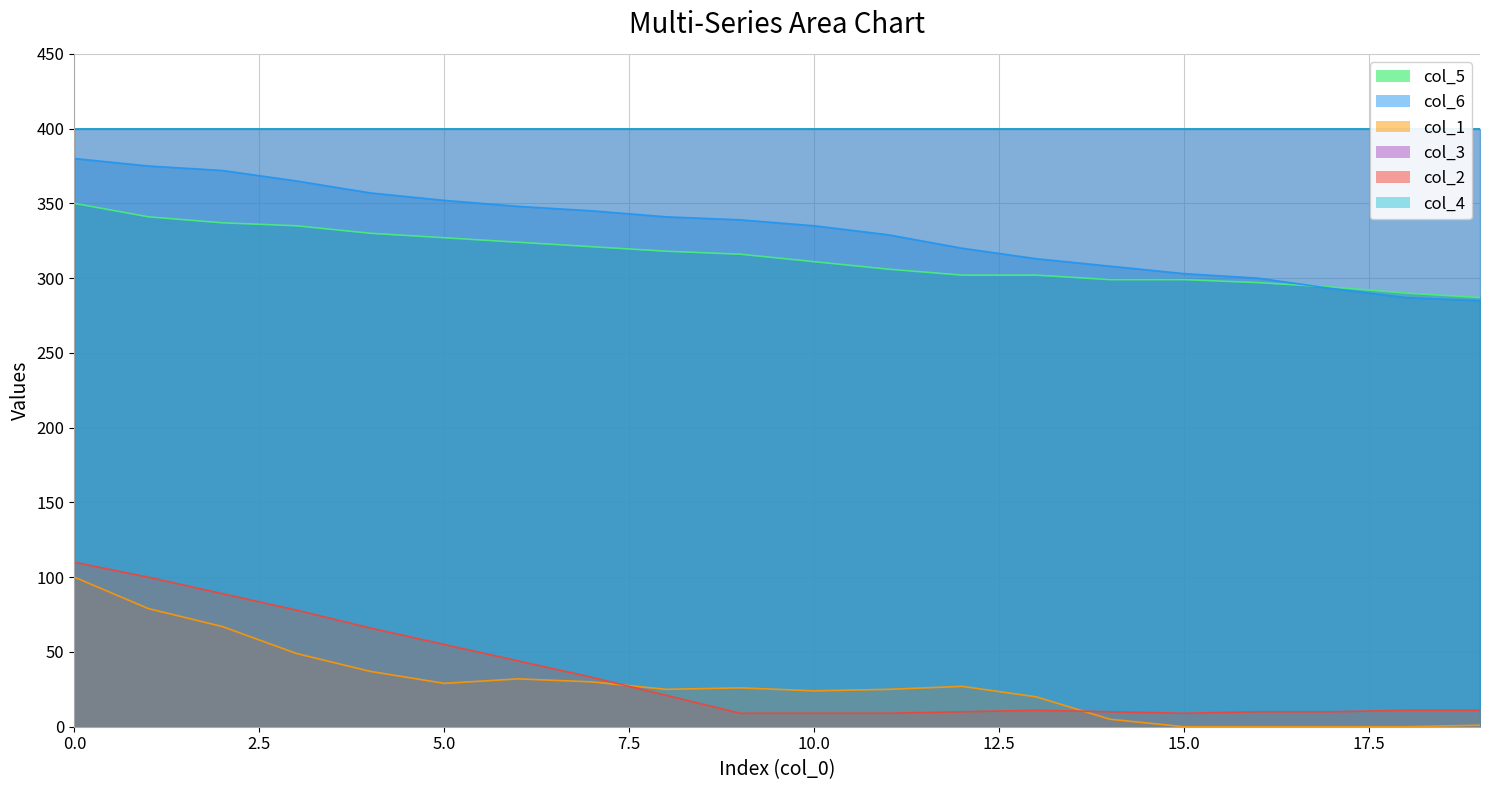

What is the value of the col_1 point at the 9th from the left?

25